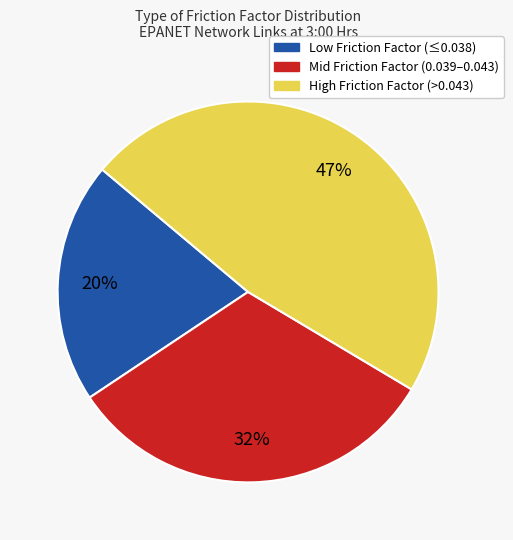

Is there any slice that represents more than half of the pie?

No